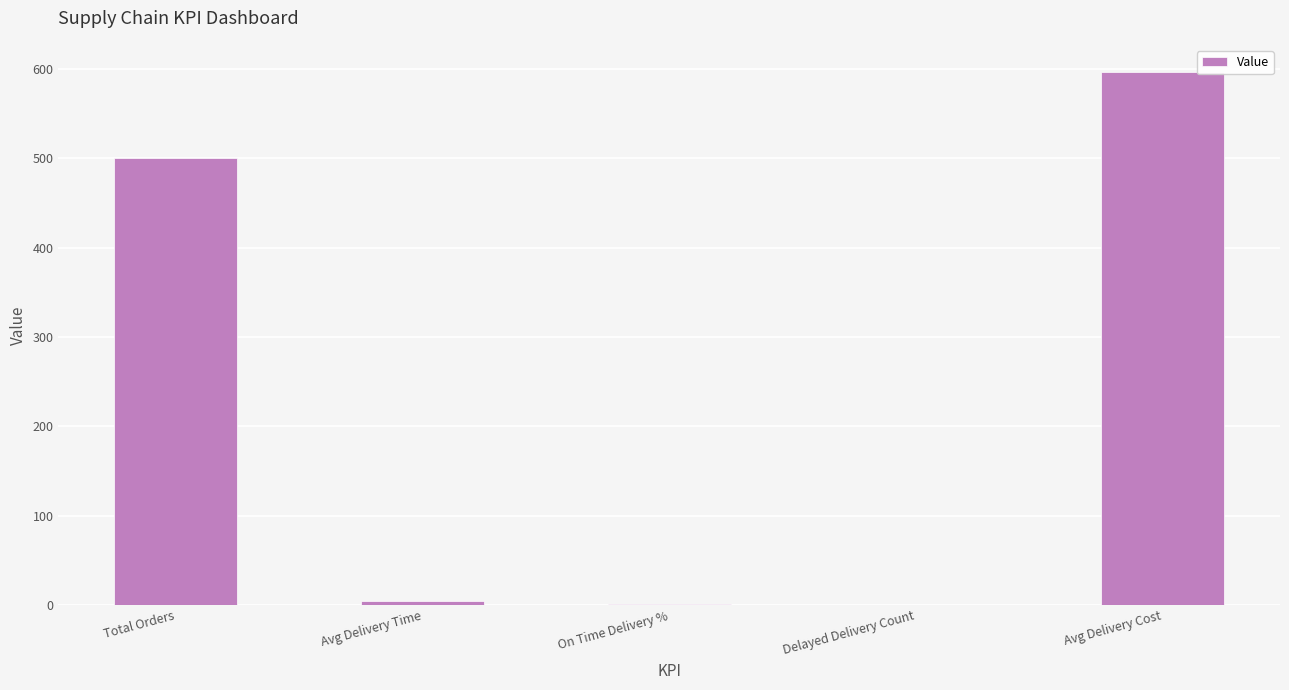

The chart shows a value of 0.7 at On Time Delivery %. True or false?

True